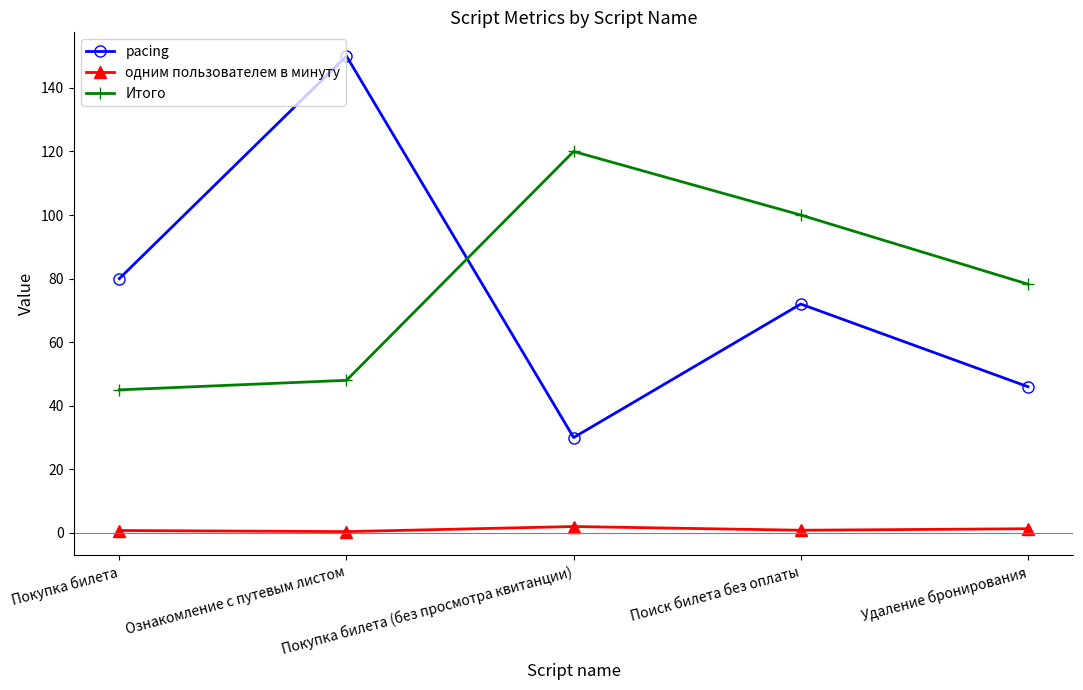

The одним пользователем в минуту series shows 1.3 at Удаление бронирования. True or false?

True